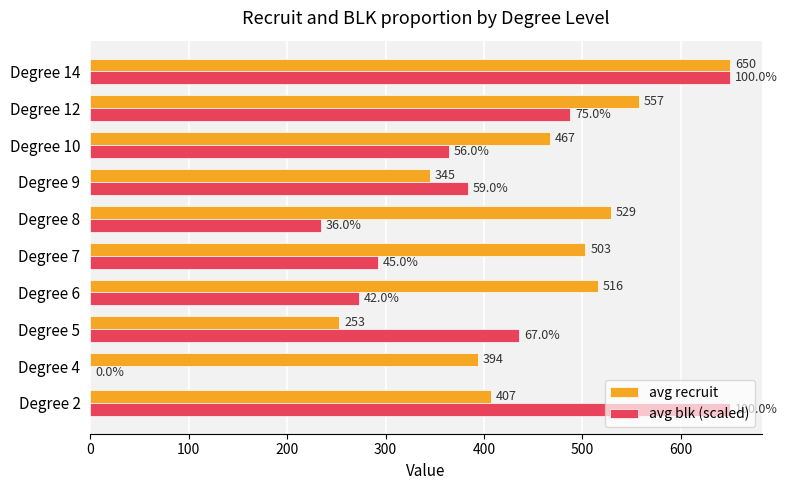

At which category is the sum across all series the highest?

Degree 14